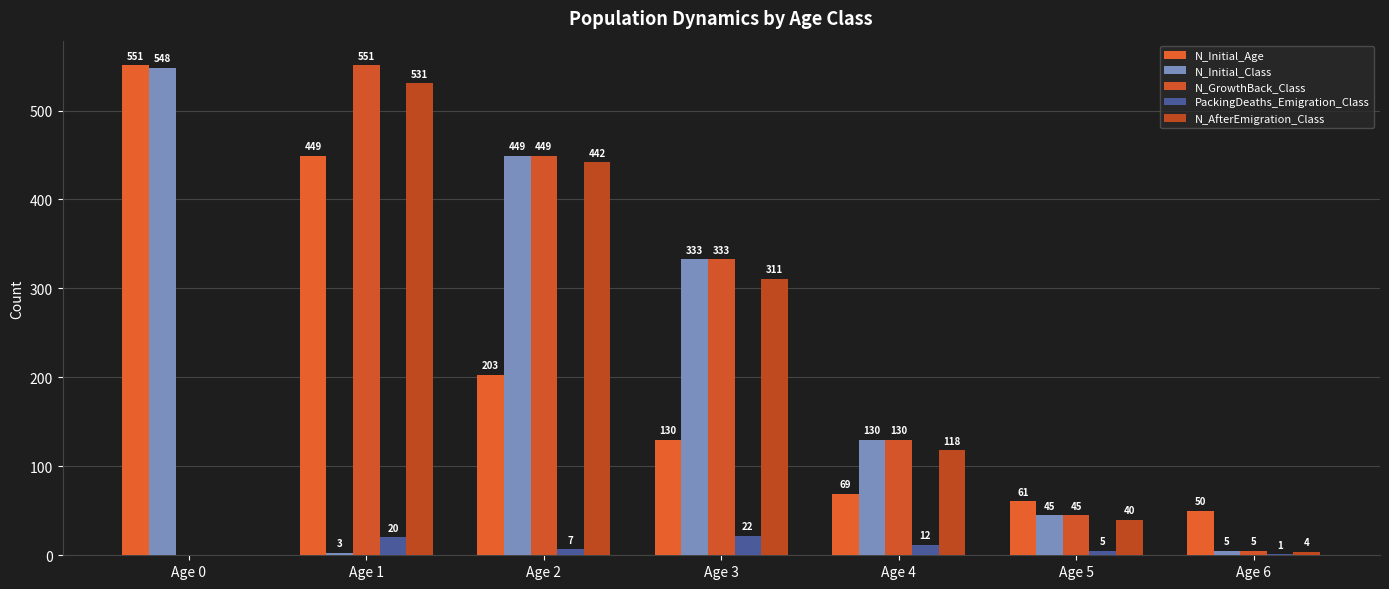

What is the value of the PackingDeaths_Emigration_Class bar at the 2nd from the left?

20